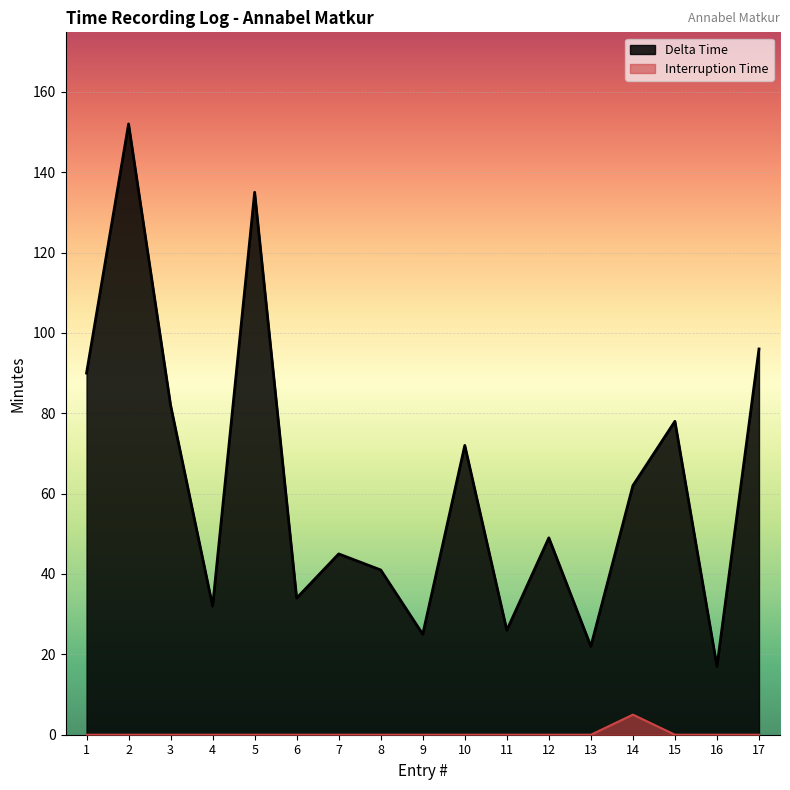

True or false: Interruption Time and Delta Time intersect in this chart.

False